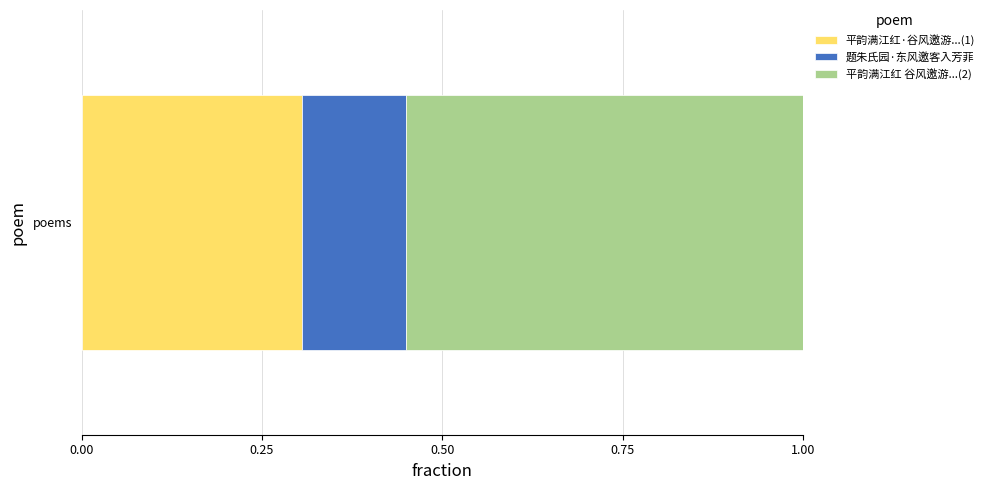

List the labels in order of 平韵满江红·谷风邀游...(1) value, largest first.

poems